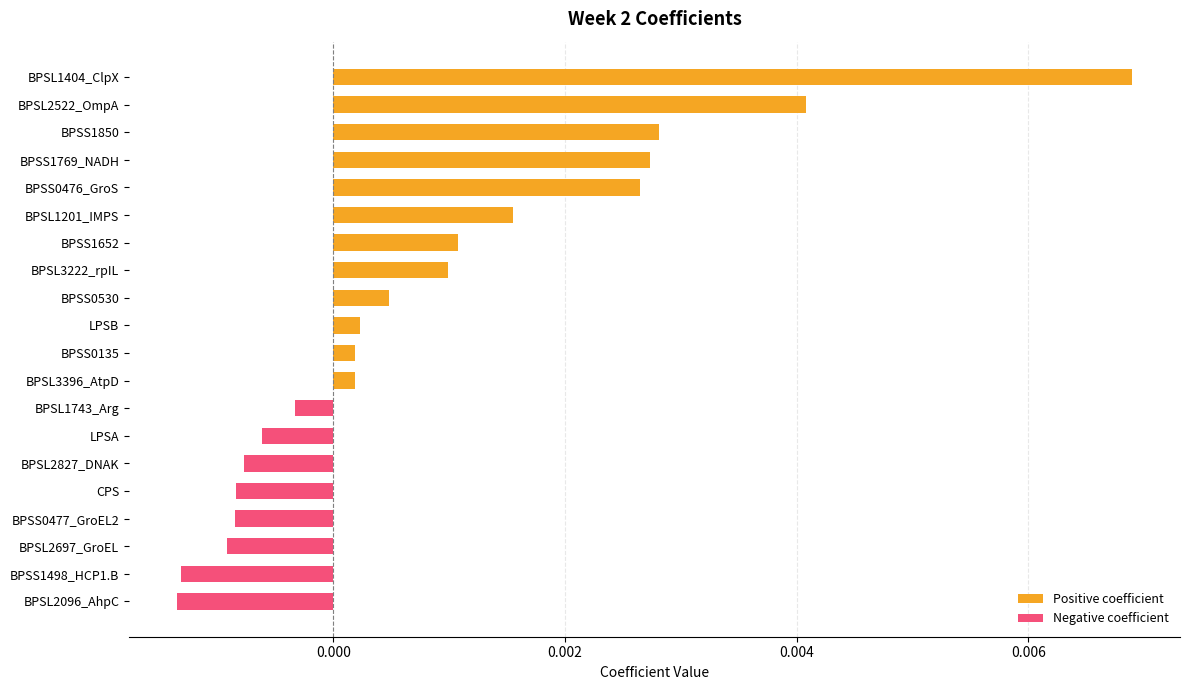

How many distinct data groups are displayed?

2